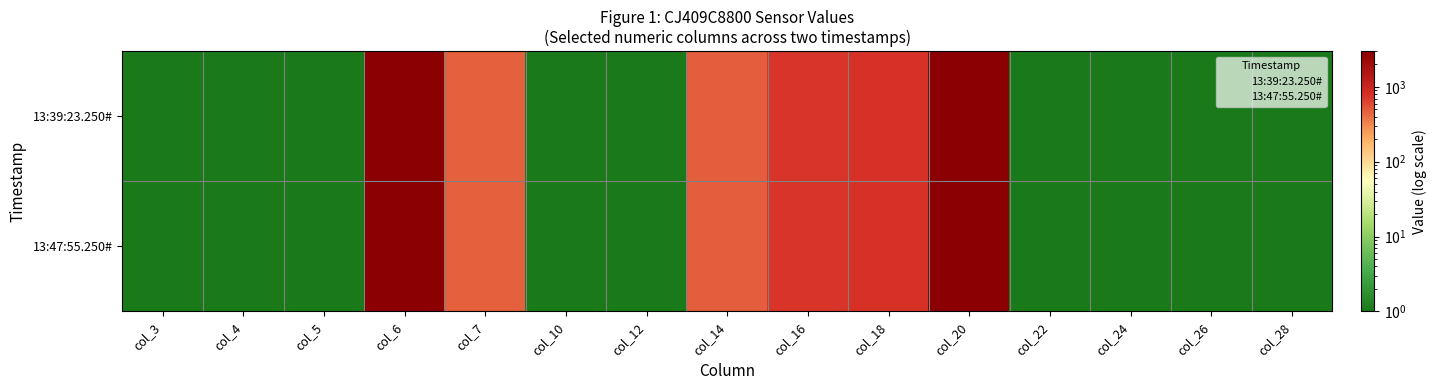

Which series changed the most between col_10 and col_22?

13:39:23.250#